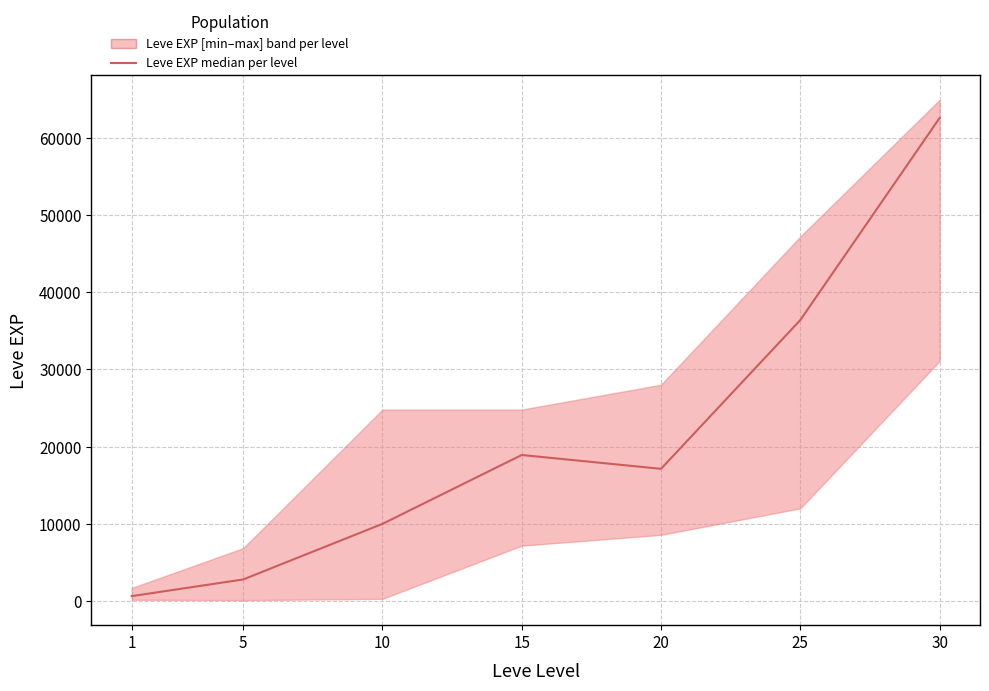

Does the chart display data point markers on the line(s)?

No